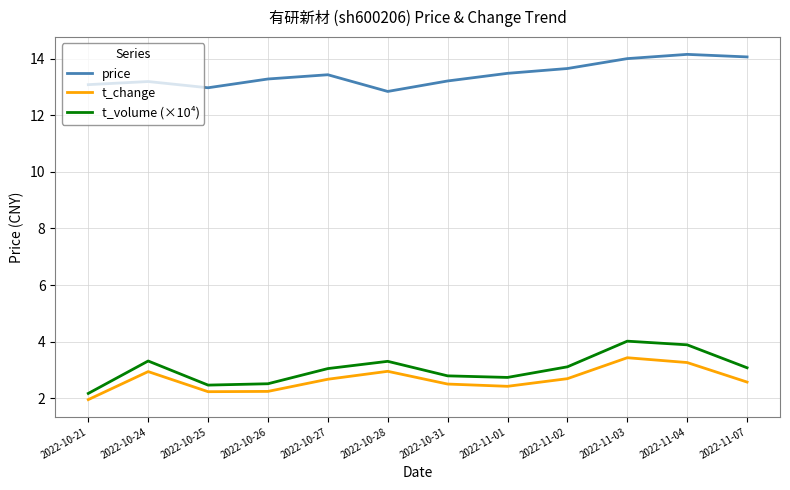

True or false: t_volume (×10⁴) and t_change cross at least once.

False